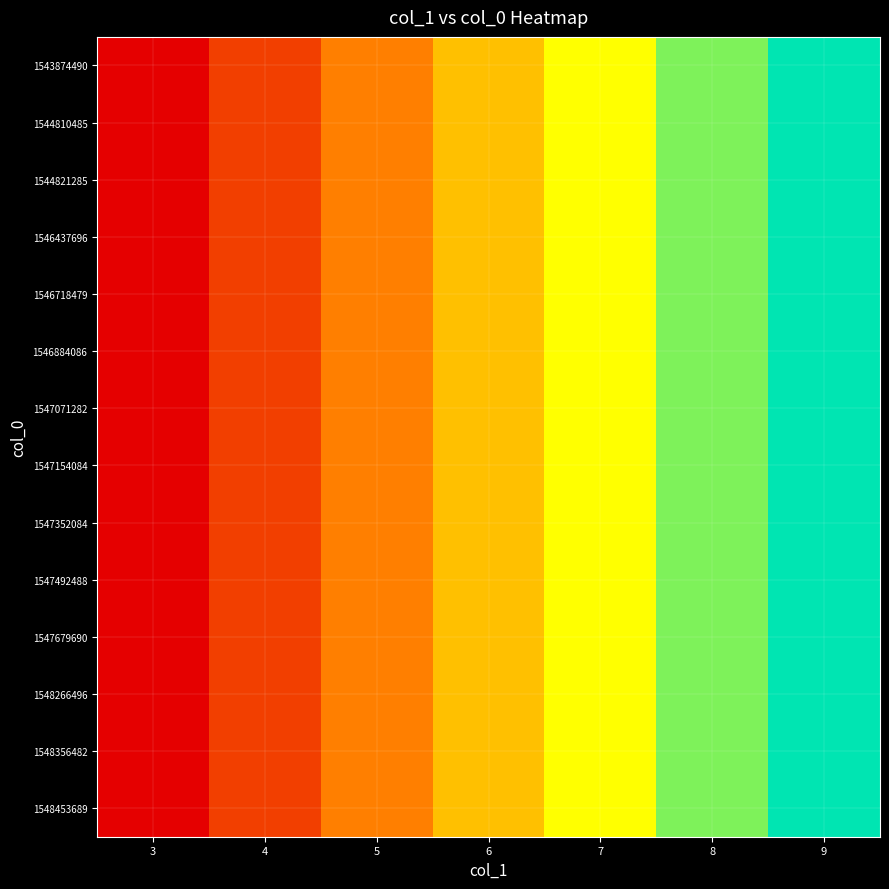

Which series has the widest spread of values?

1543874490